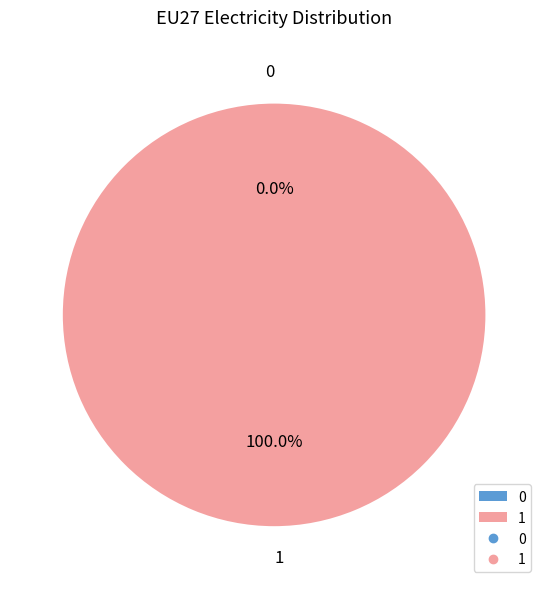

Which category accounts for the majority?

1